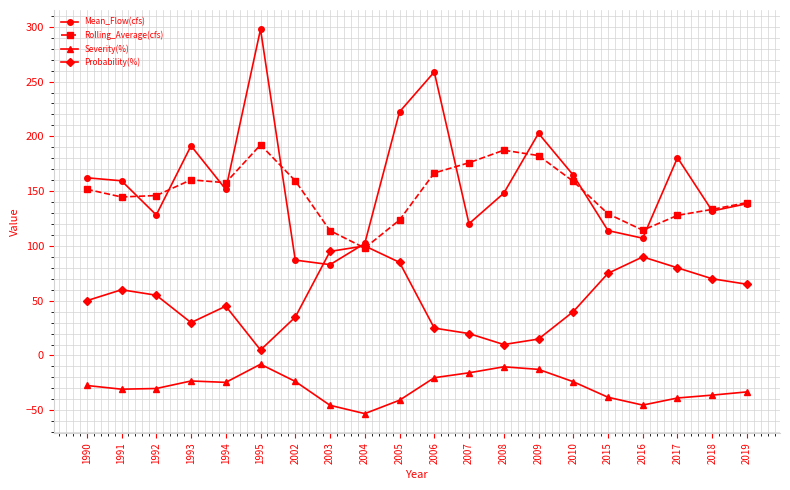

Is this an area chart (filled region under the line)?

No